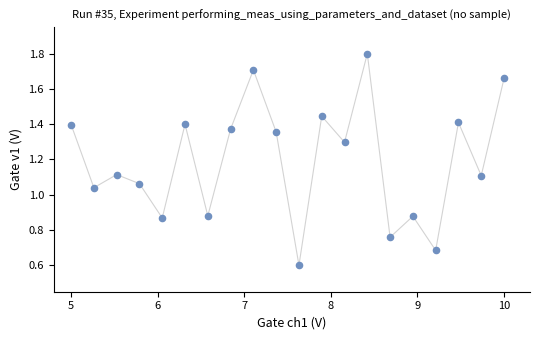

What is the range of X values (max minus min)?

5.0